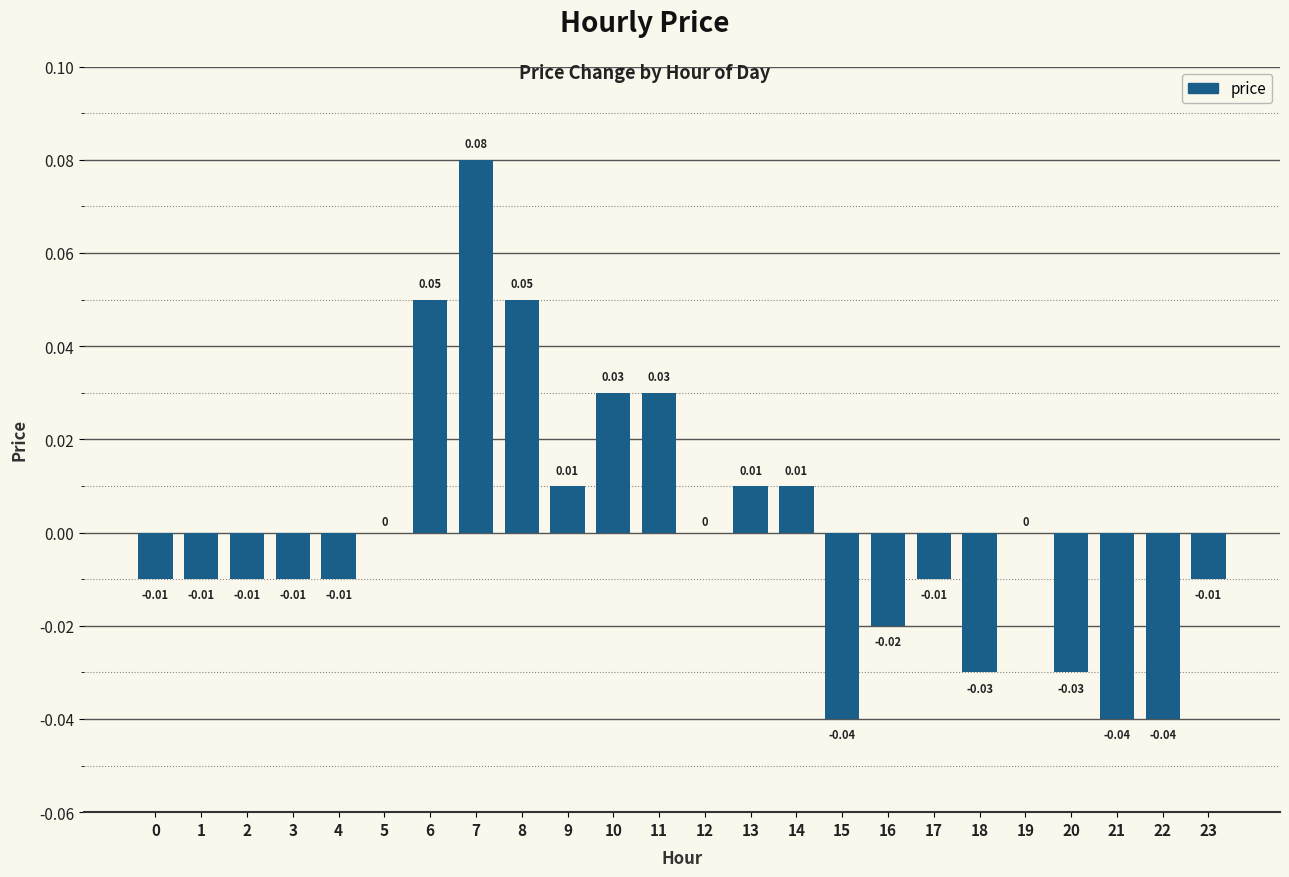

Between 16 and 3, which is larger?

3